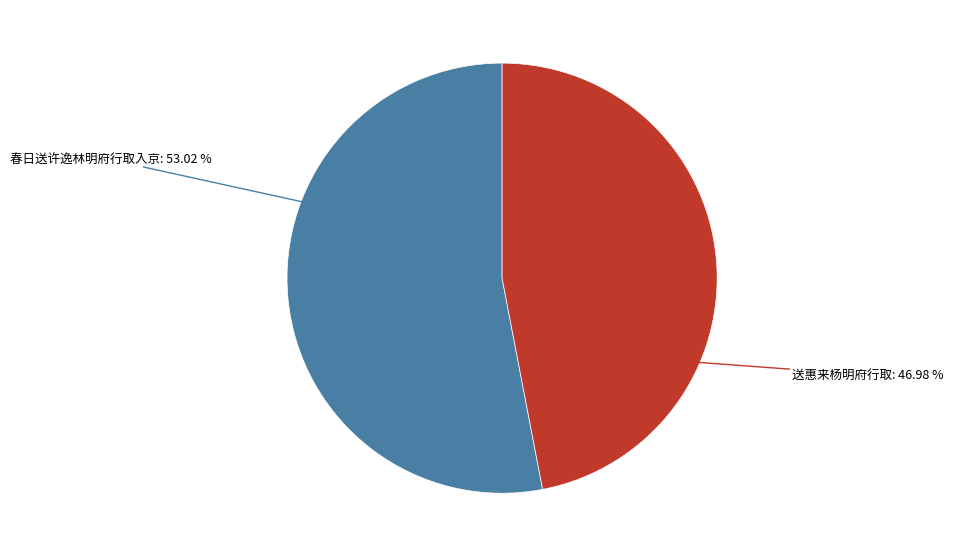

How many segments does this pie chart have?

2